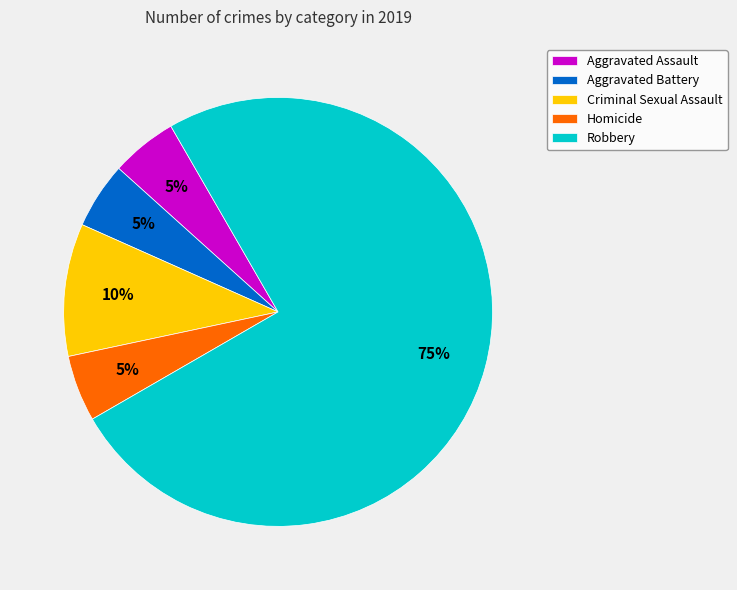

What percentage is the Criminal Sexual Assault slice, to the nearest percent?

10%